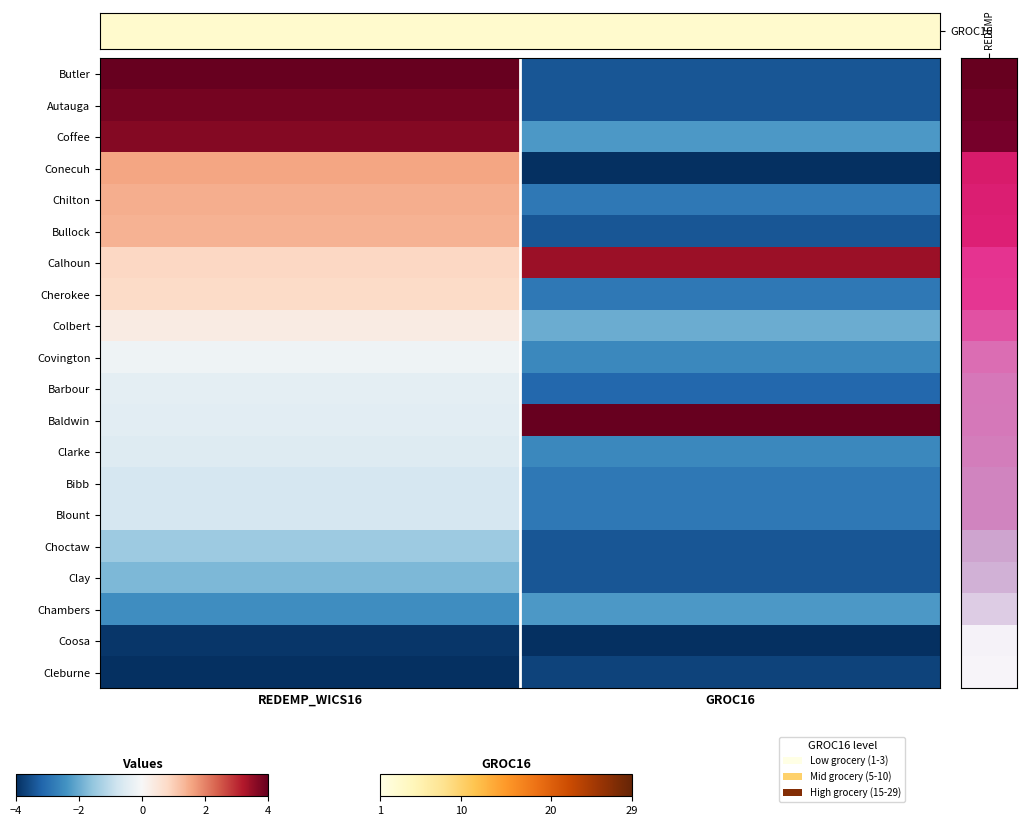

How many series are shown in this chart?

20